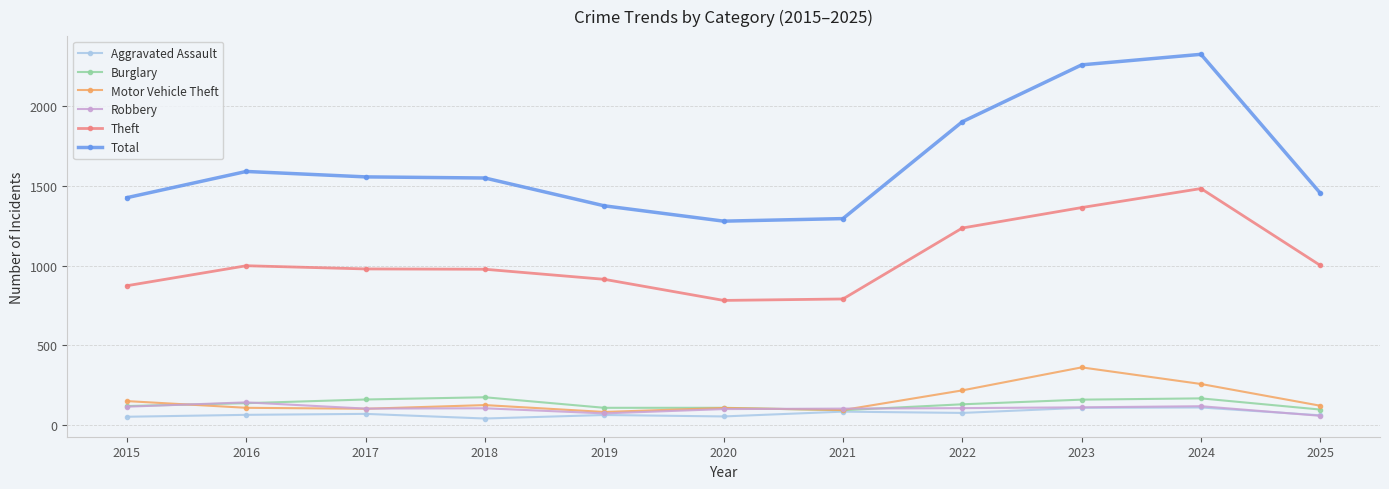

What is the spread (max minus min) of values at 2019?

1309